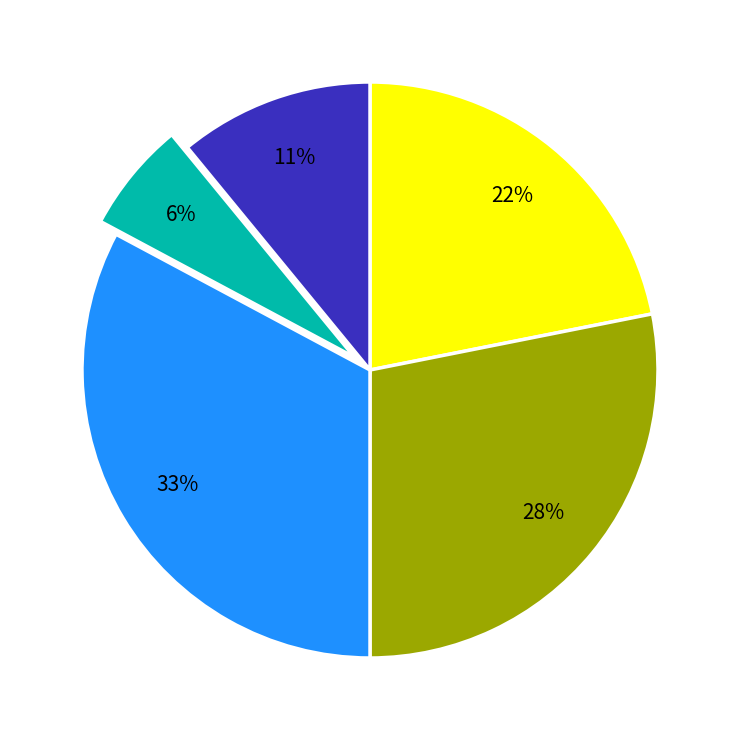

Does any single category account for the majority?

No